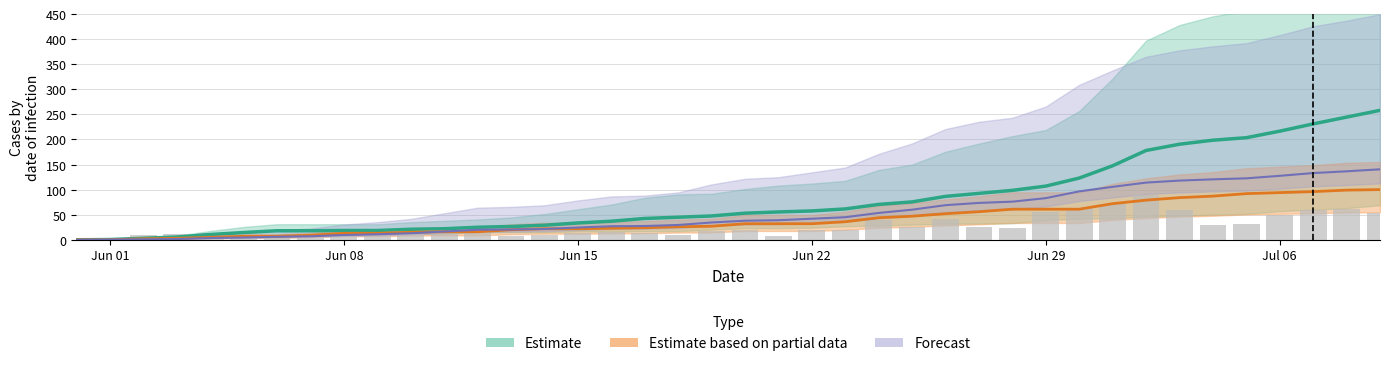

True or false: GE has a value of 1.1 at Jun 15.

False